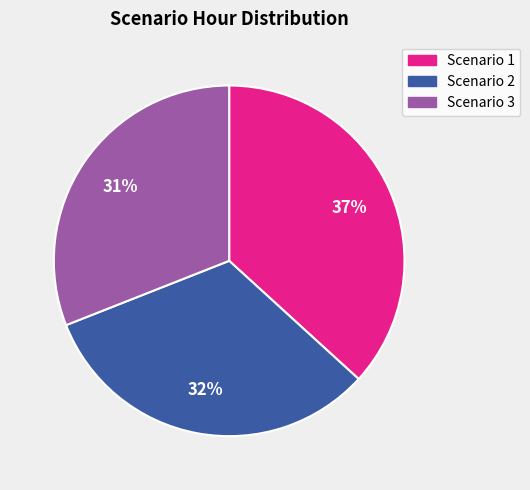

Does any single category account for the majority?

No